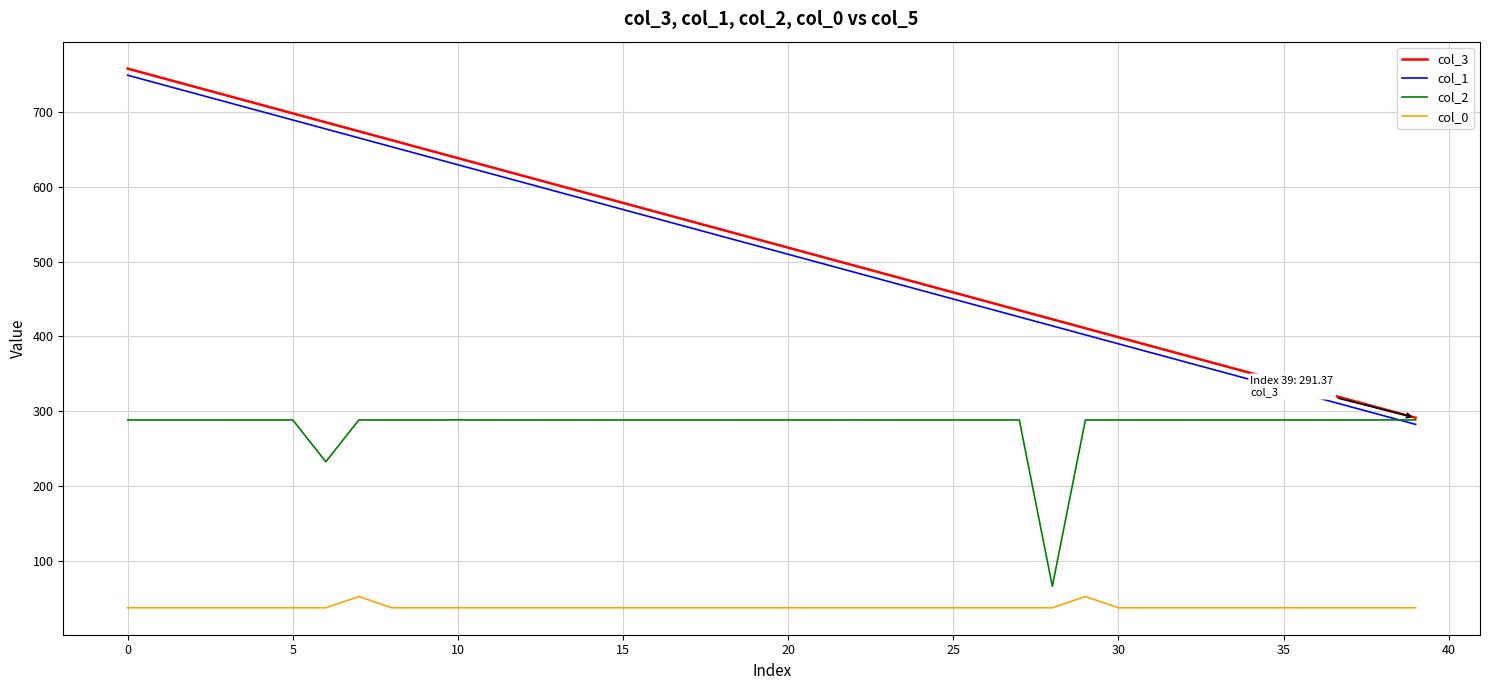

True or false: col_3 and col_0 intersect in this chart.

False